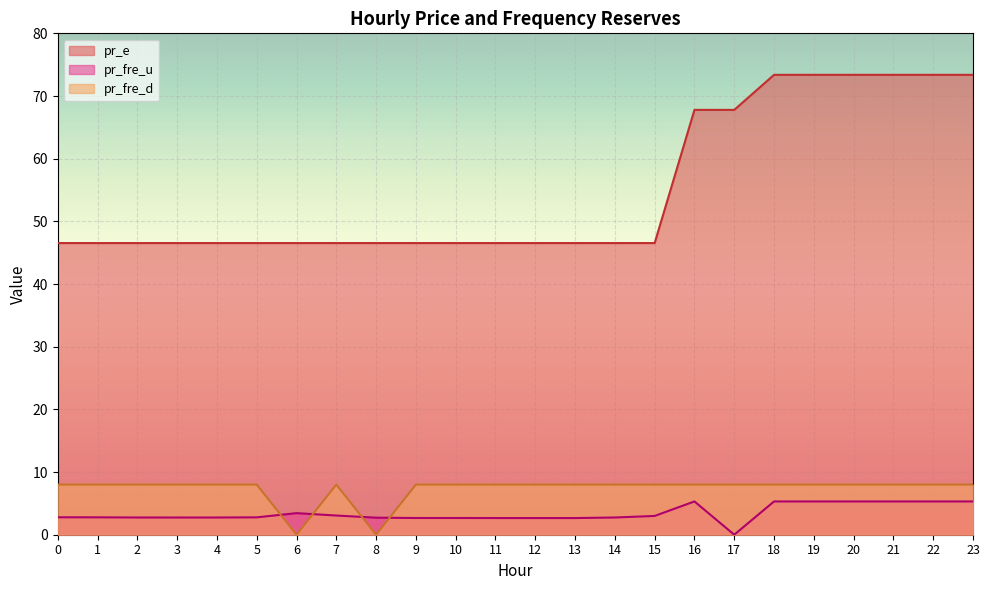

How many interior local peaks does the pr_fre_d series have?

1